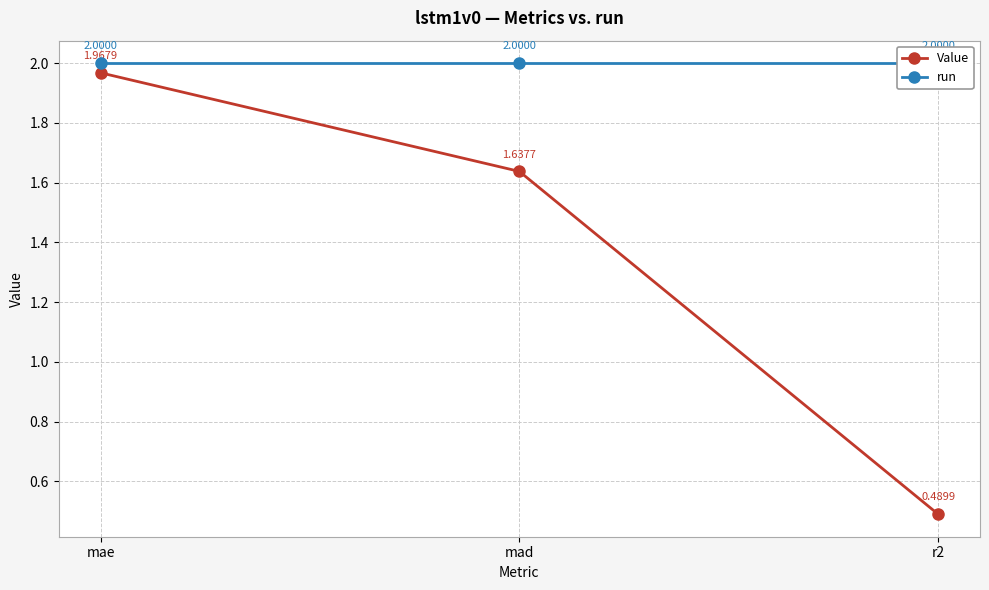

How many data points does each series have?

3